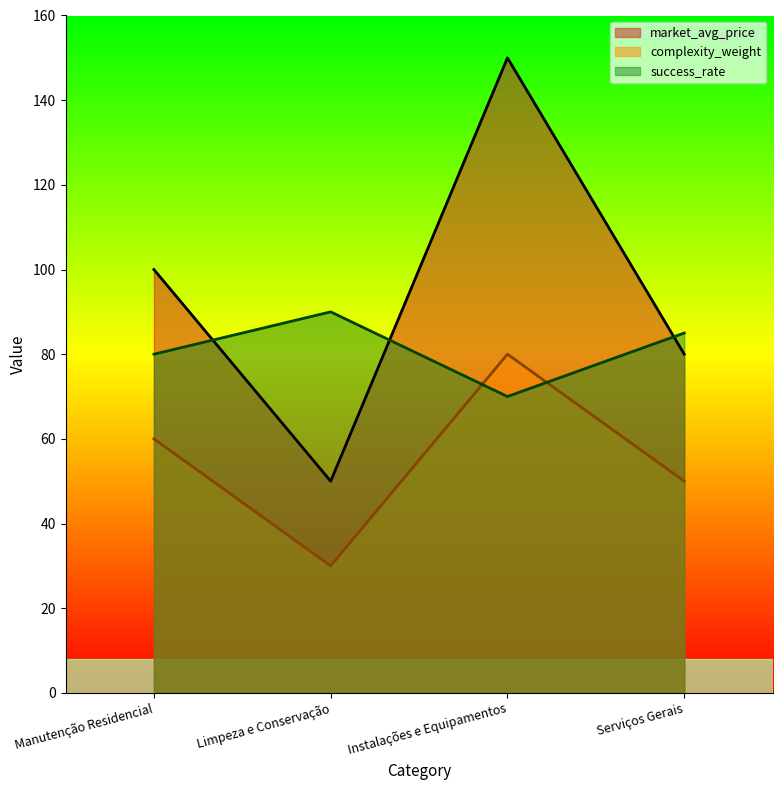

Which series has the largest total across all categories?

market_avg_price